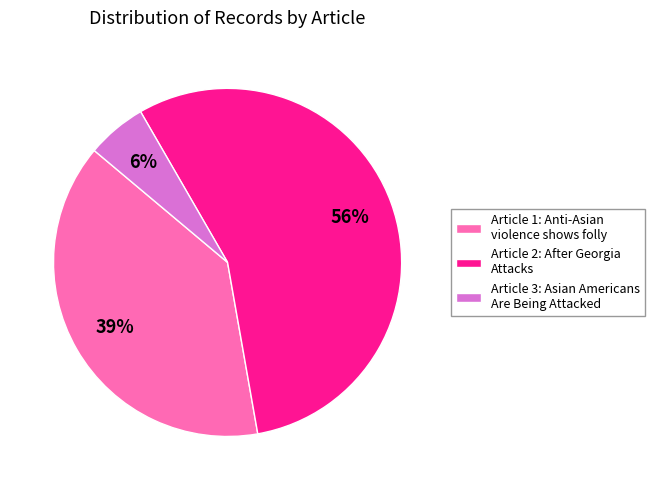

To the nearest percent, what is the difference between the largest and smallest slice percentages?

50%